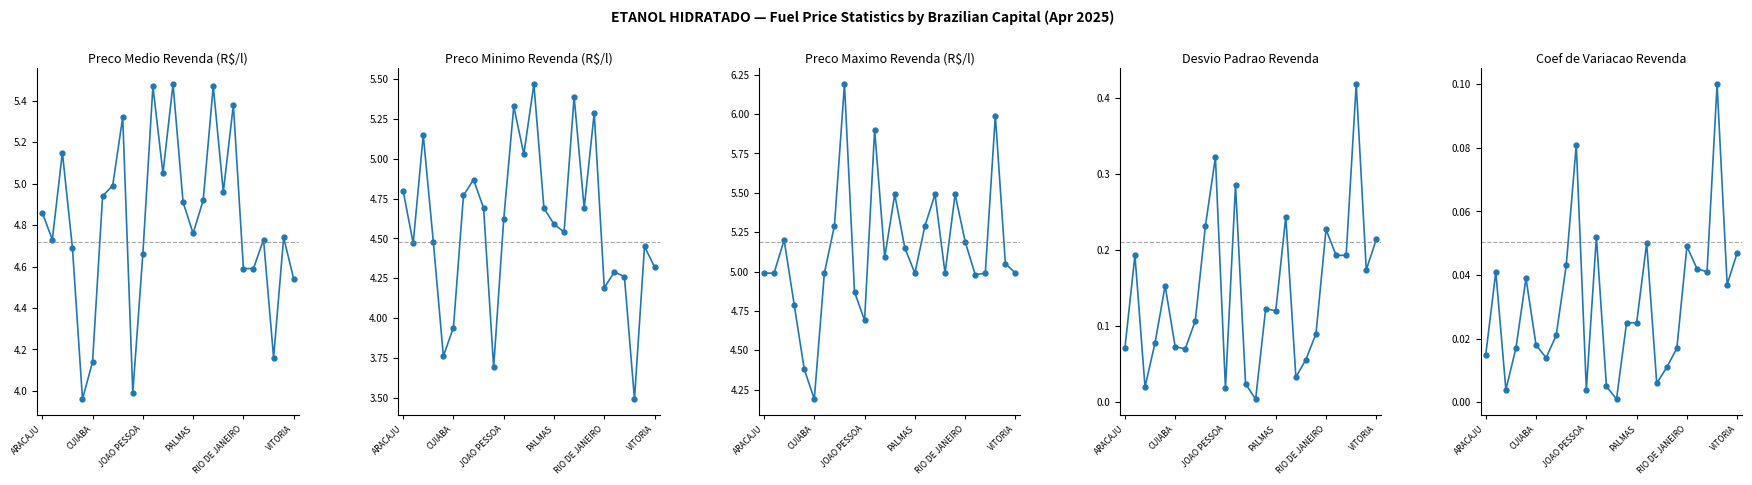

True or false: DESVIO PADRAO REVENDA and PRECO MAXIMO REVENDA cross at least once.

False